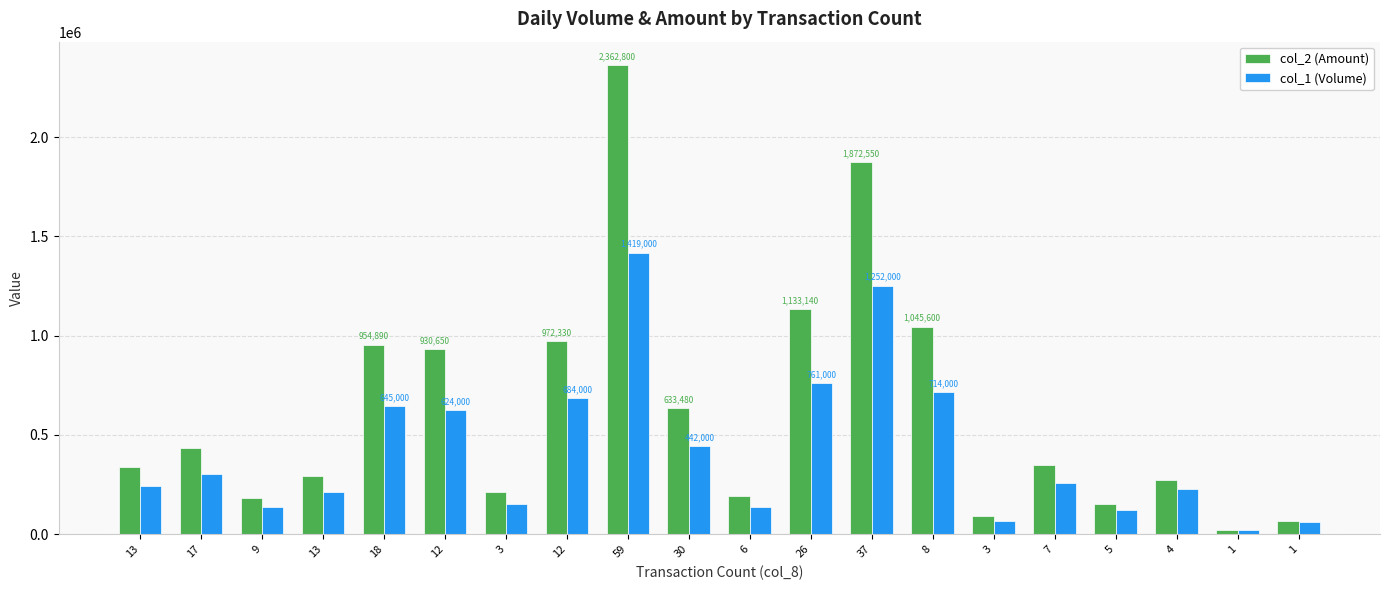

Which has a higher value, 59 or 3?

59